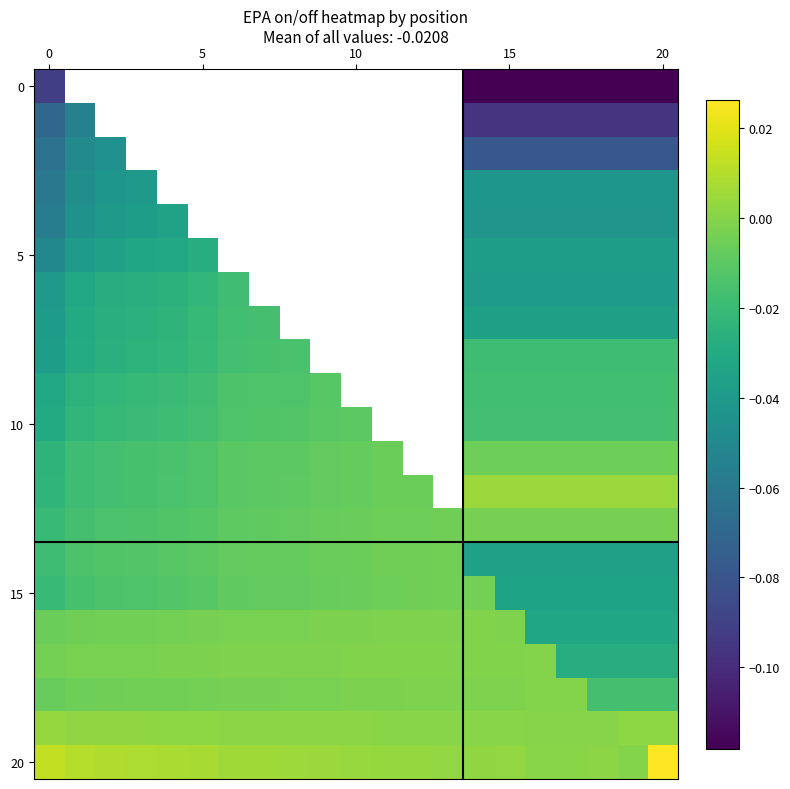

Between 6 and 9, which is larger?

9